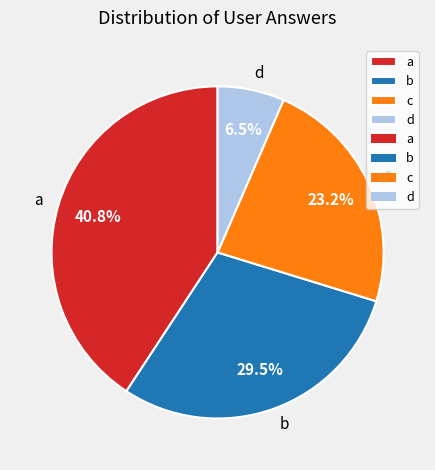

Which slice is the smallest?

d